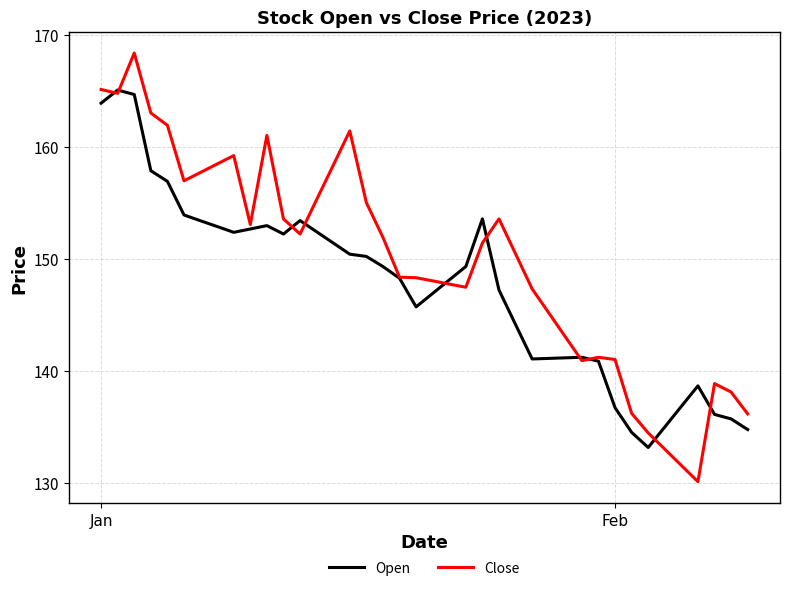

What is the average value of the Close series?

149.7